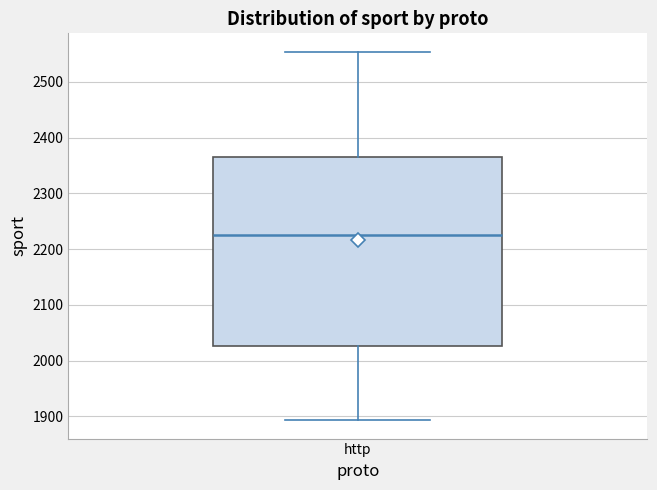

Where does the upper whisker of the box for http end on the y-axis? The values are not printed on the chart, so give them approximately, as read against the axis.

2550